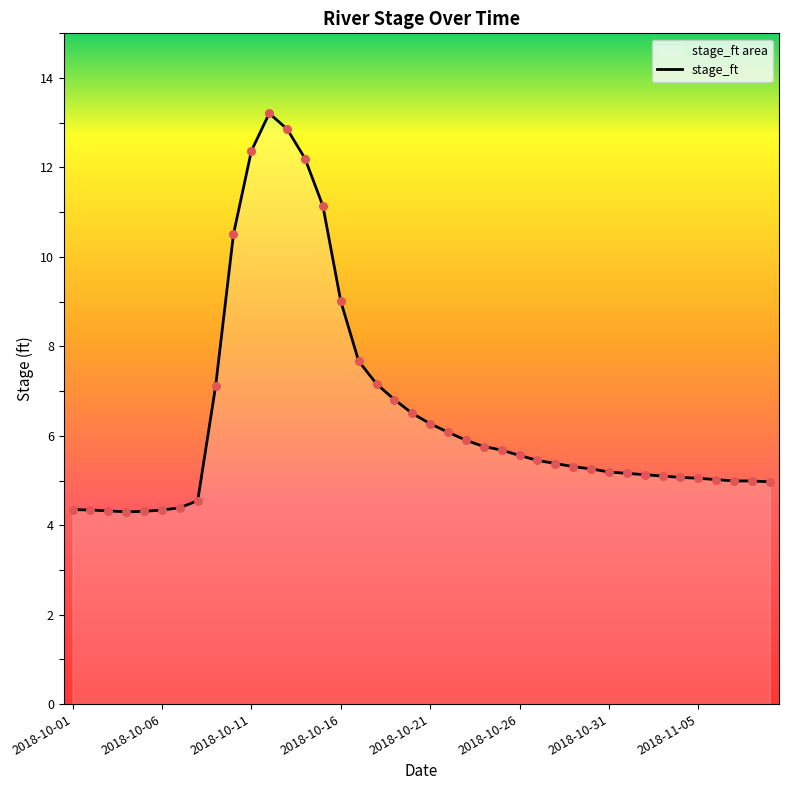

What is the maximum value shown in the chart?

13.2